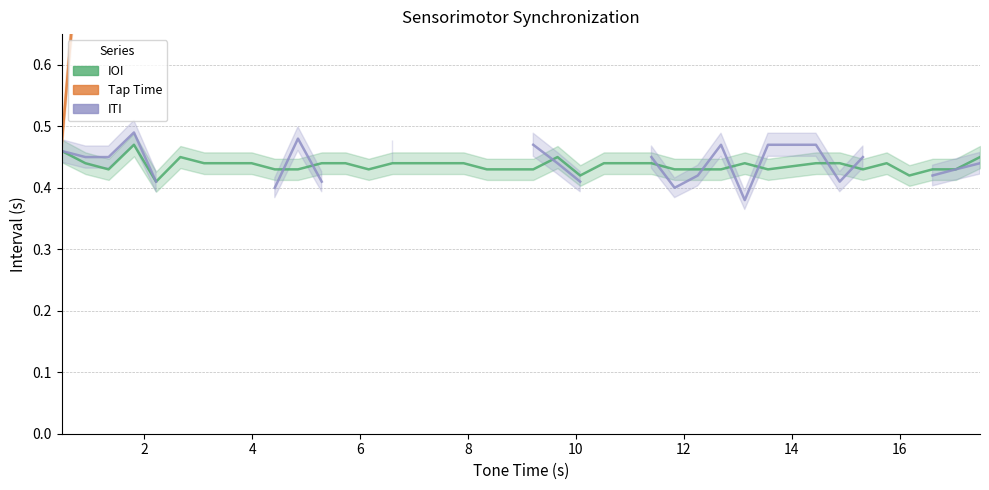

Which series has the largest range (max minus min)?

Tap Time